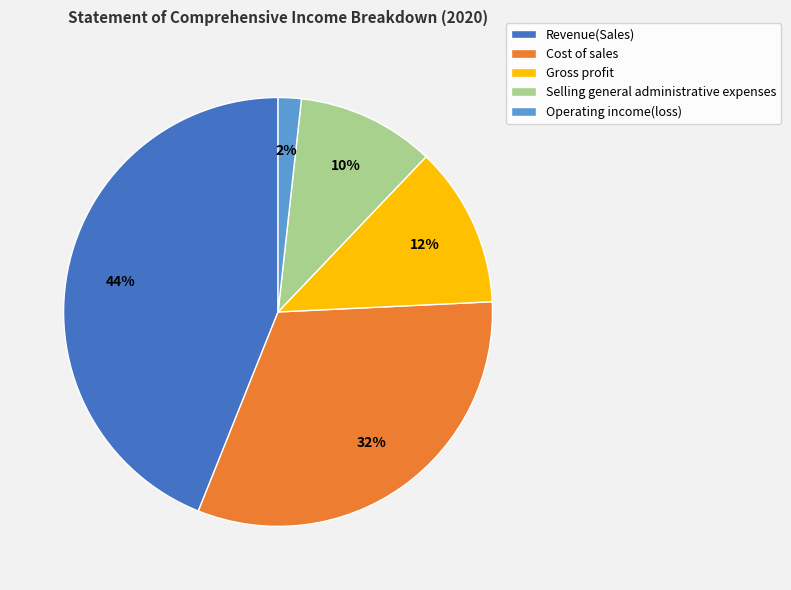

Does Gross profit represent more than half of the total?

No